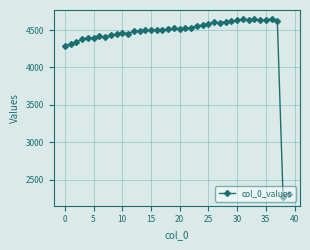

What is the greatest value displayed?

4649